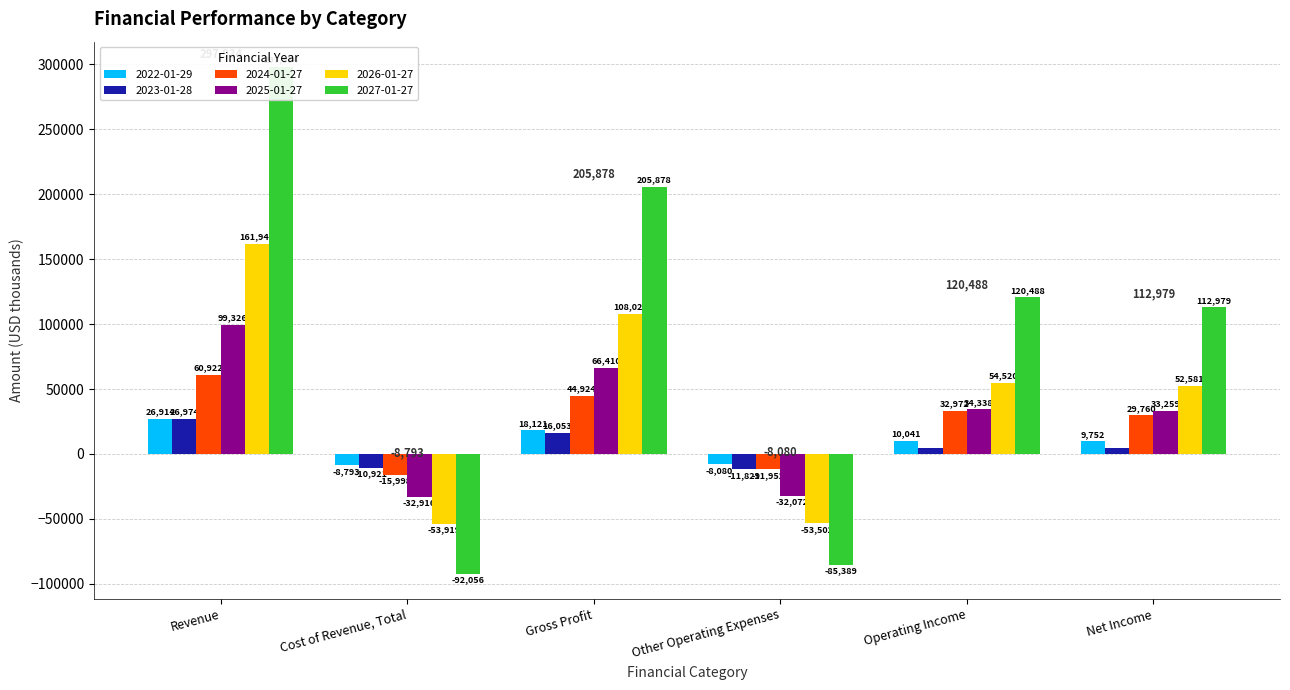

What is the difference between the maximum and minimum values in the 2022-01-29 series?

35707